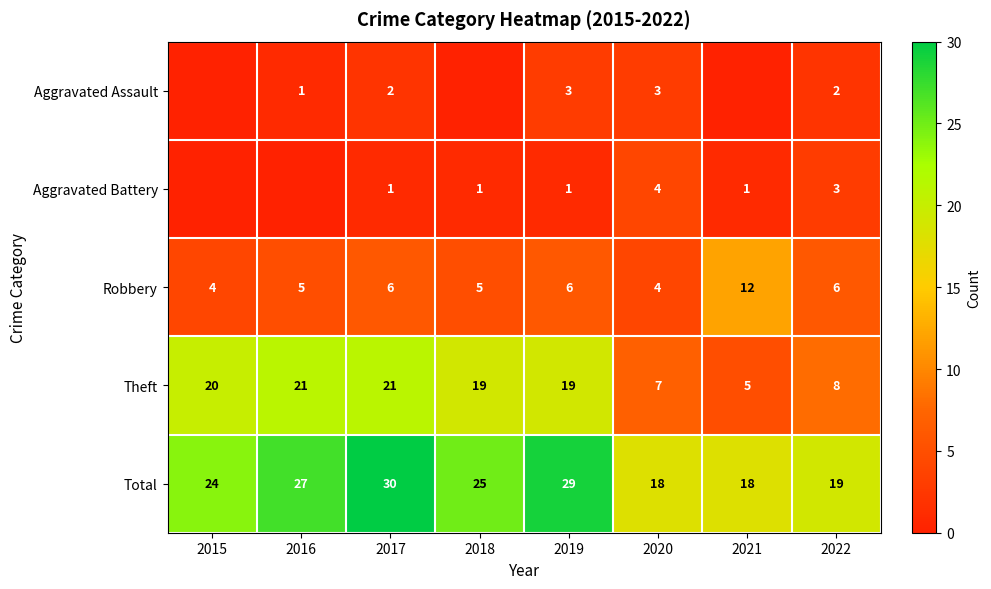

Rank the series at 2022 from lowest to highest value.

Aggravated Assault, Aggravated Battery, Robbery, Theft, Total